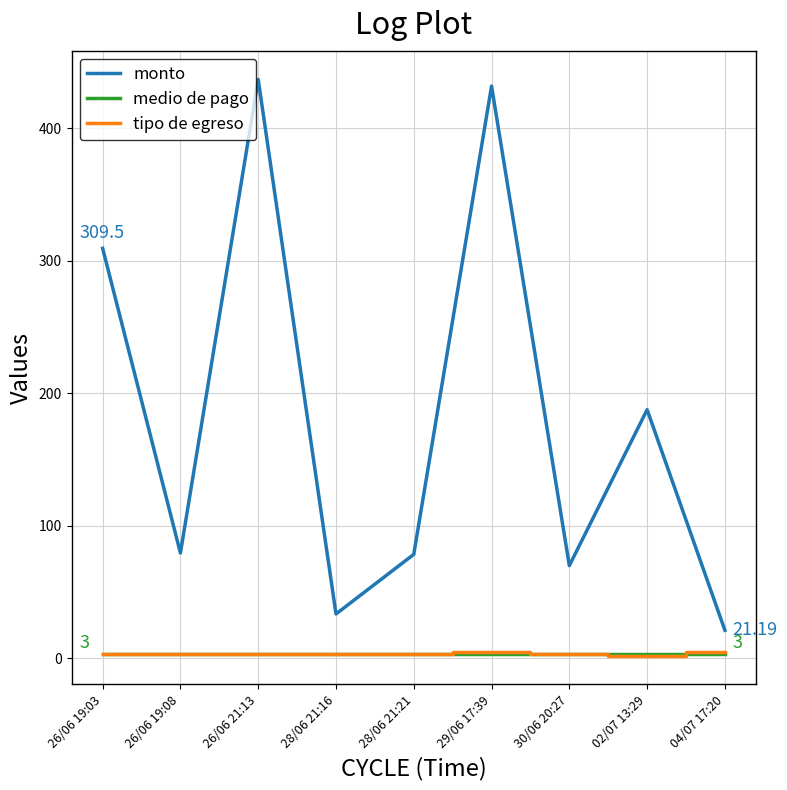

What are all the series names shown in the legend?

monto, medio de pago, tipo de egreso